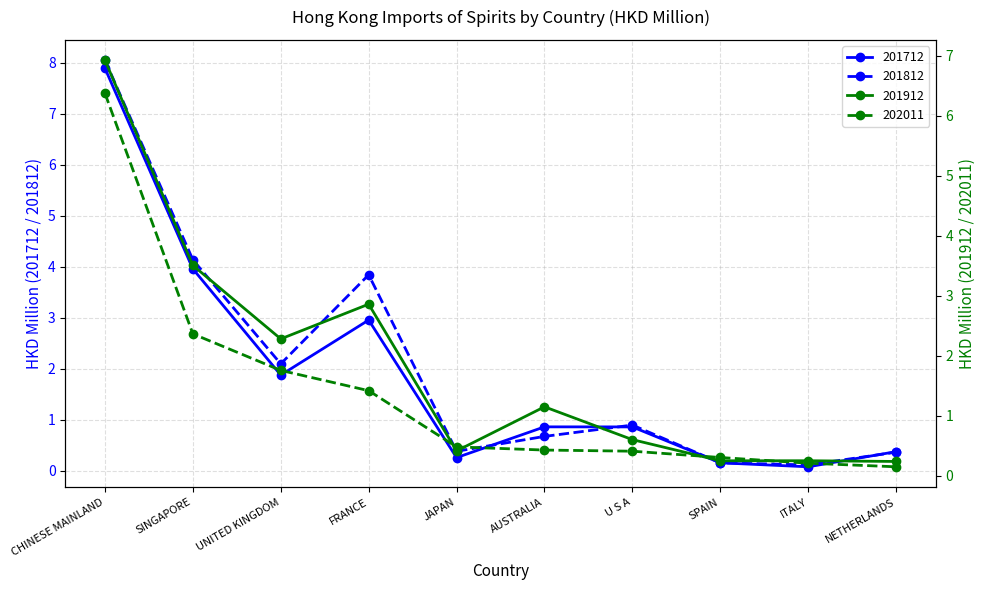

Which series has the widest spread of values?

201812